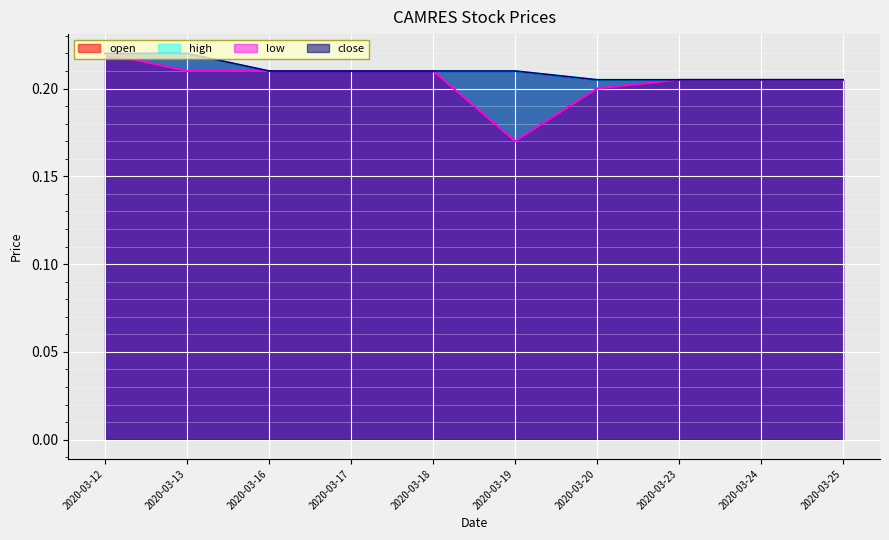

How many interior local valleys does the open series have?

1